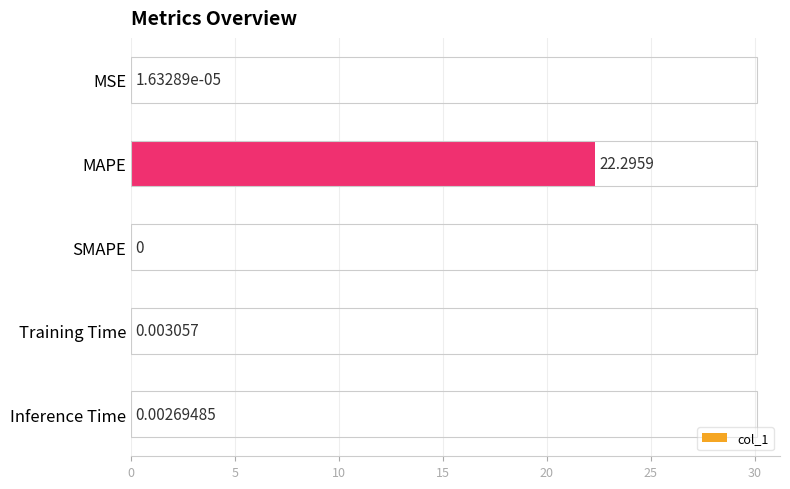

At which label is the value closest to 11?

Training Time